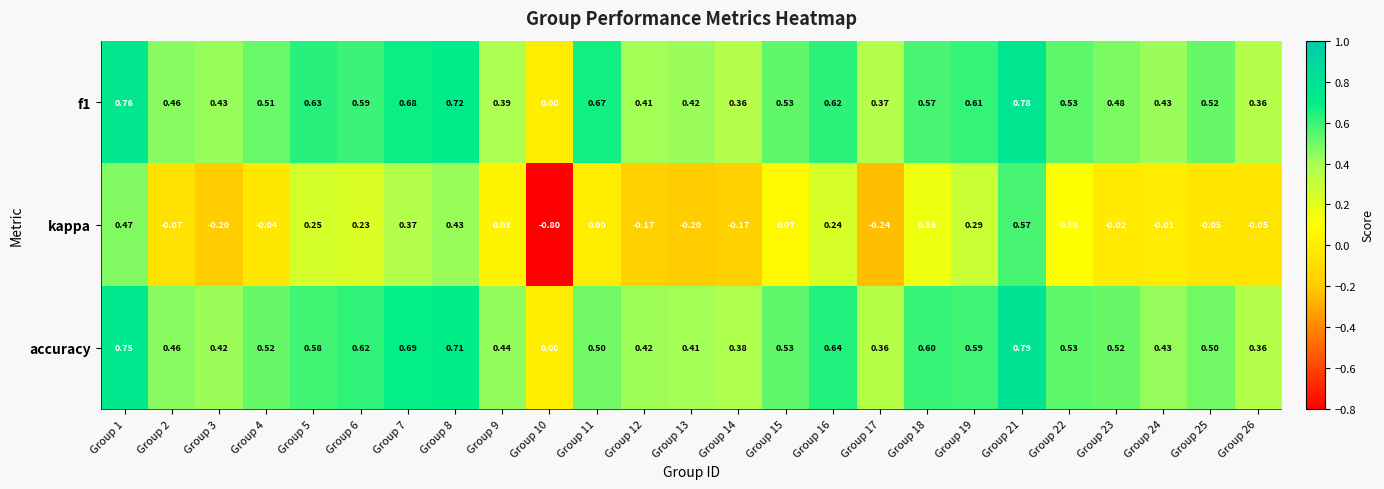

What is the total value across all series at Group 22?

1.2